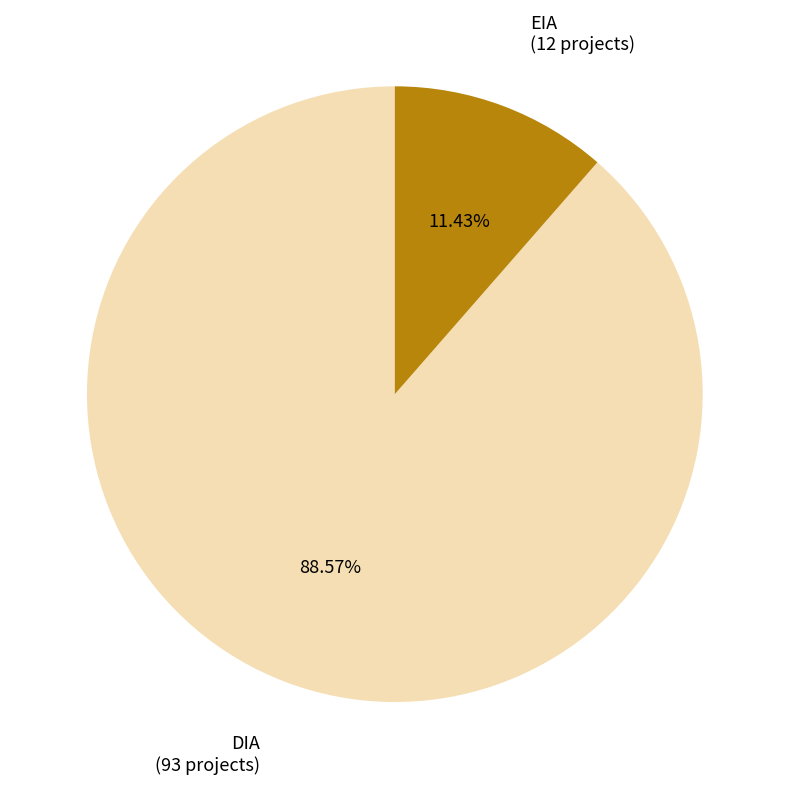

How many segments does this pie chart have?

2